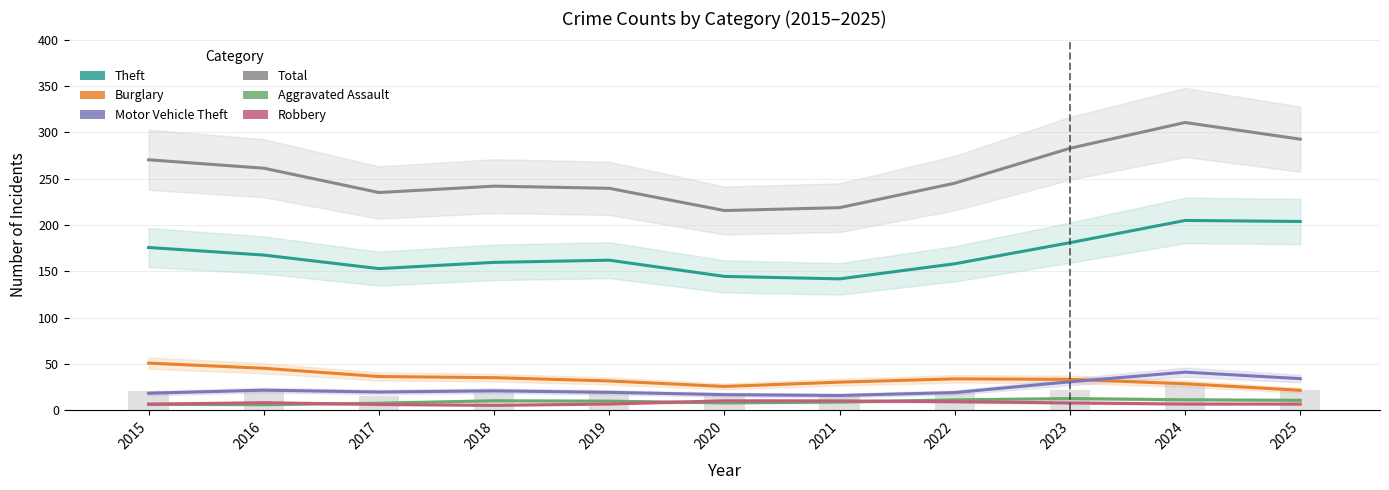

Which category has the lowest value across all series?

2018